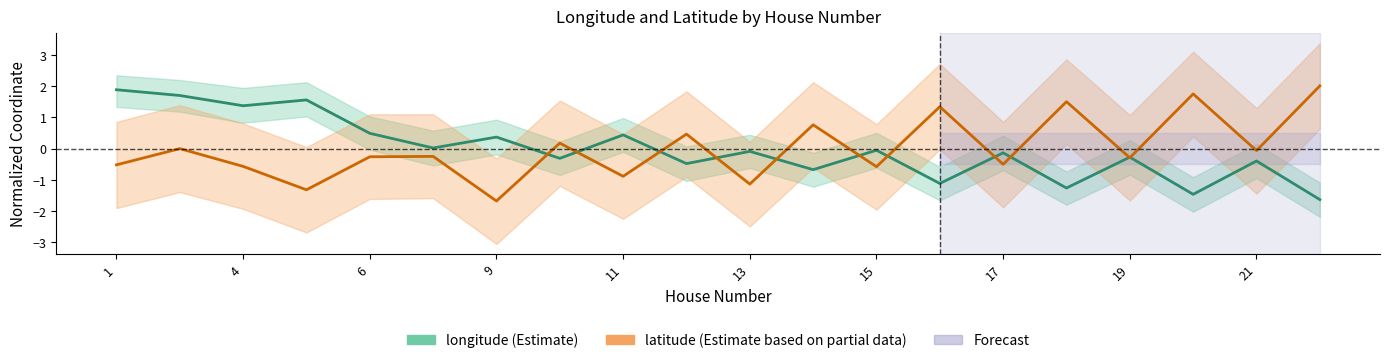

How many interior local valleys does the latitude series have?

8